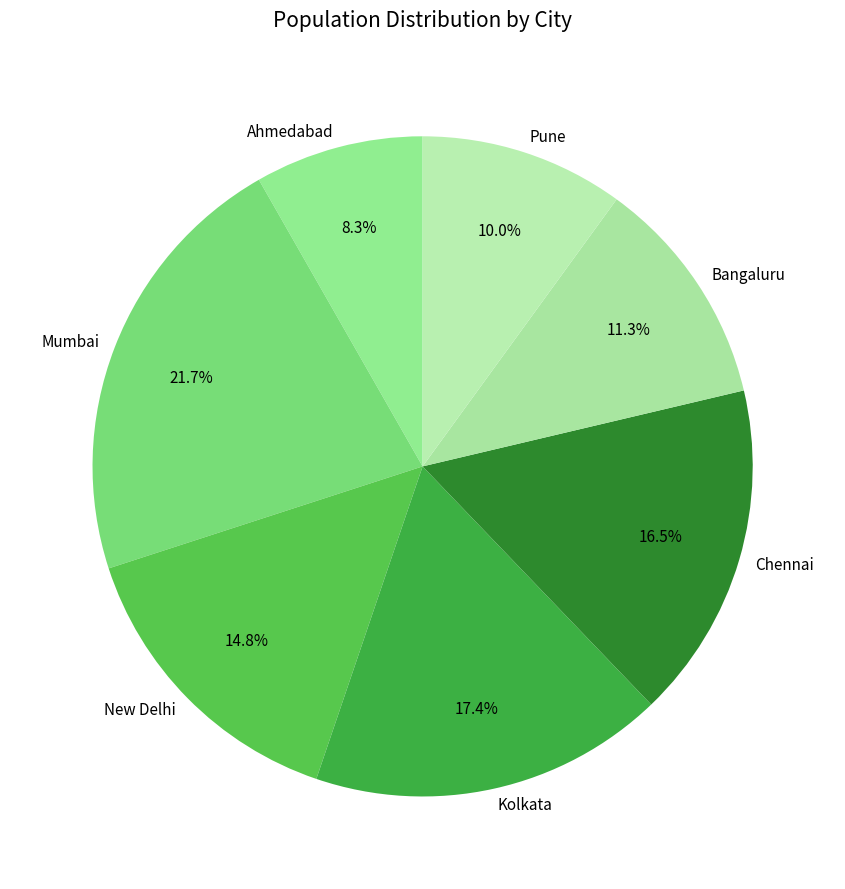

Combined, do New Delhi and Pune account for over 50%?

No